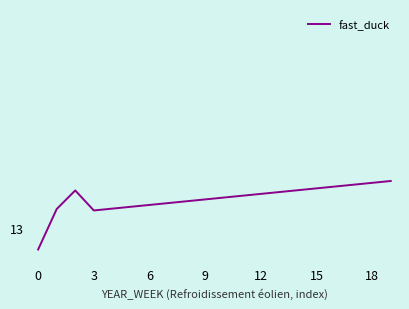

How many values are below 13?

1